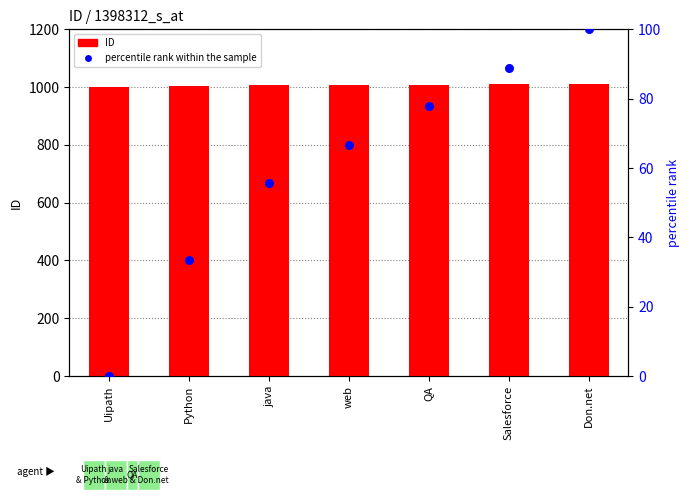

What are all the series names shown in the legend?

ID, percentile rank within the sample